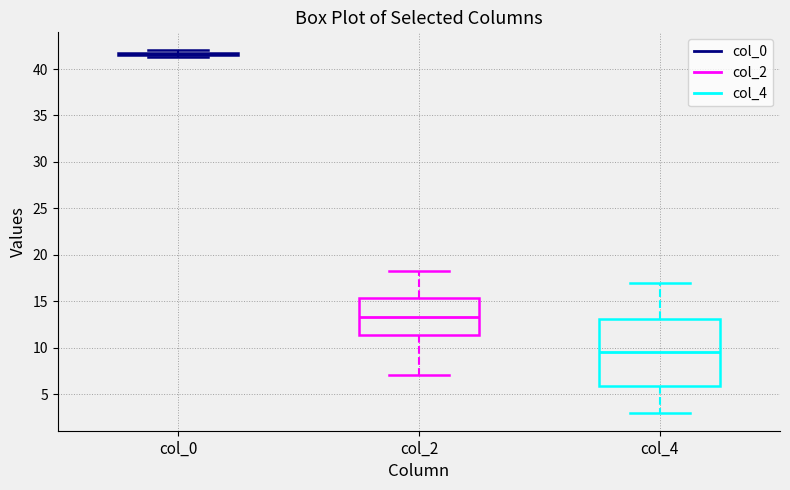

Reading left to right, transcribe this box plot: for each box, give where its median line is, the range the box spans, and where its two whiskers end, as read against the y-axis. The values are not printed on the chart, so give them approximately, as read against the axis.

col_0: box collapsed to a line at 41.5, whiskers 41.5 to 42.0
col_2: median 13.5, box 11.5 to 15.5, whiskers 7.0 to 18.5
col_4: median 9.5, box 6.0 to 13.0, whiskers 3.0 to 17.0